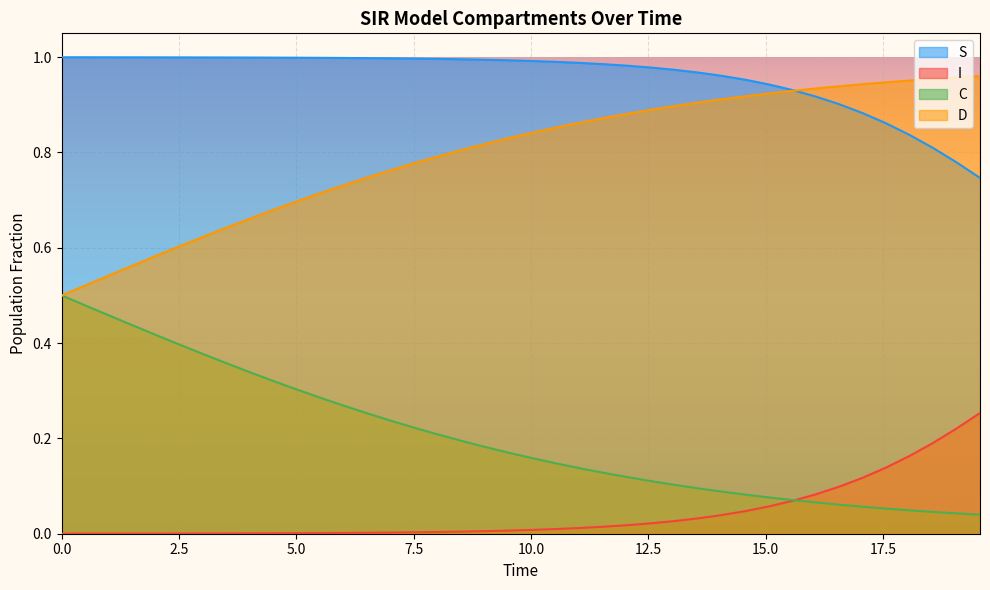

True or false: I and S cross at least once.

False